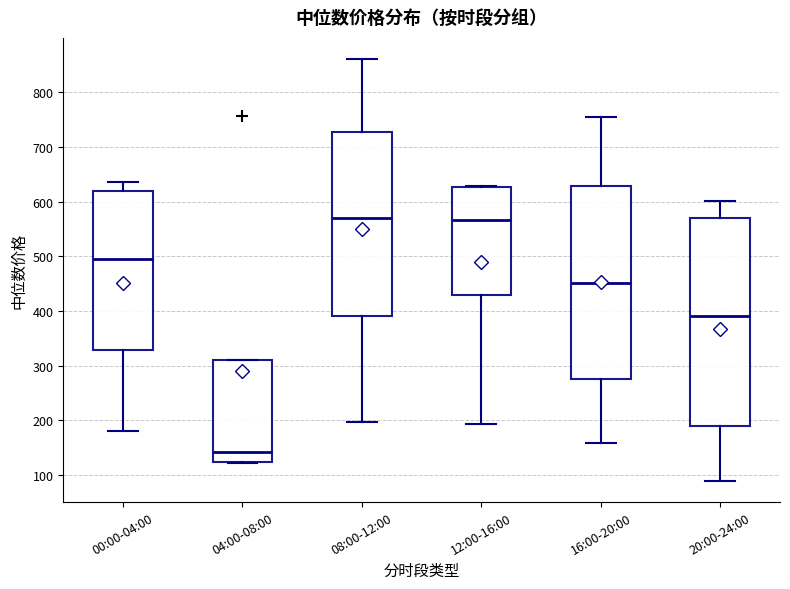

Reading left to right, transcribe this box plot: for each box, give where its median line is, the range the box spans, and where its two whiskers end, as read against the y-axis. The values are not printed on the chart, so give them approximately, as read against the axis.

00:00-04:00: median 500, box 330 to 620, whiskers 180 to 640
04:00-08:00: median 140, box 120 to 310, whiskers 120 to 310
08:00-12:00: median 570, box 390 to 730, whiskers 200 to 860
12:00-16:00: median 570, box 430 to 630, whiskers 190 to 630
16:00-20:00: median 450, box 280 to 630, whiskers 160 to 750
20:00-24:00: median 390, box 190 to 570, whiskers 90 to 600